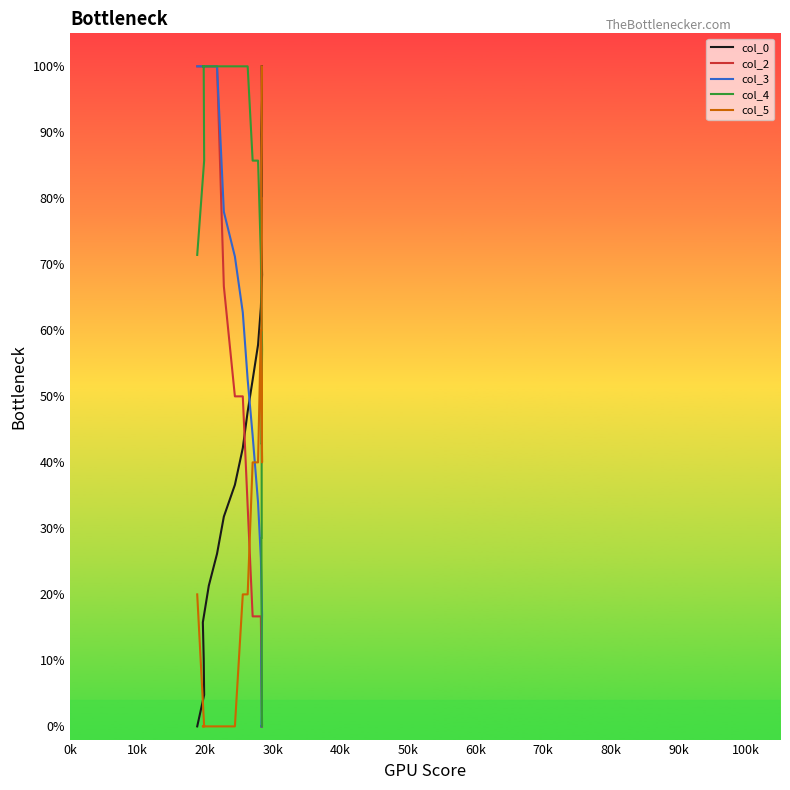

After their last crossing, which series has the higher values: col_2 or col_0?

col_0